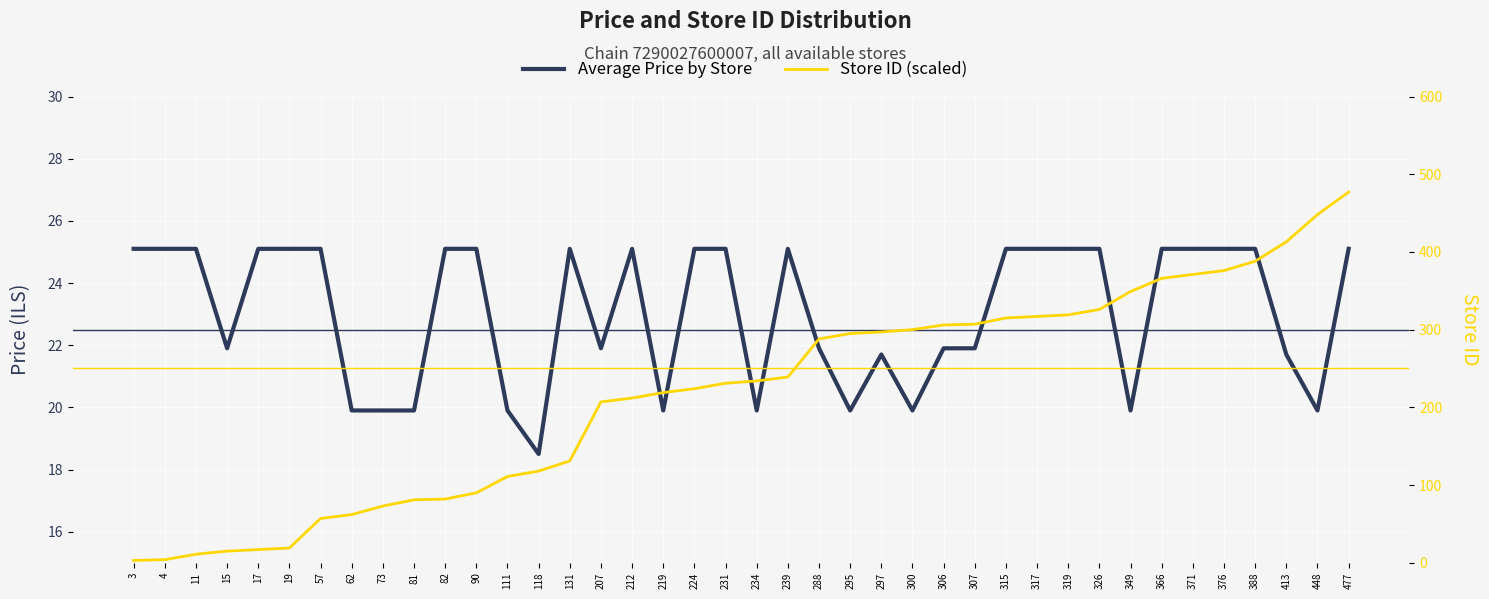

At how many categories does at least one series exceed 231?

20